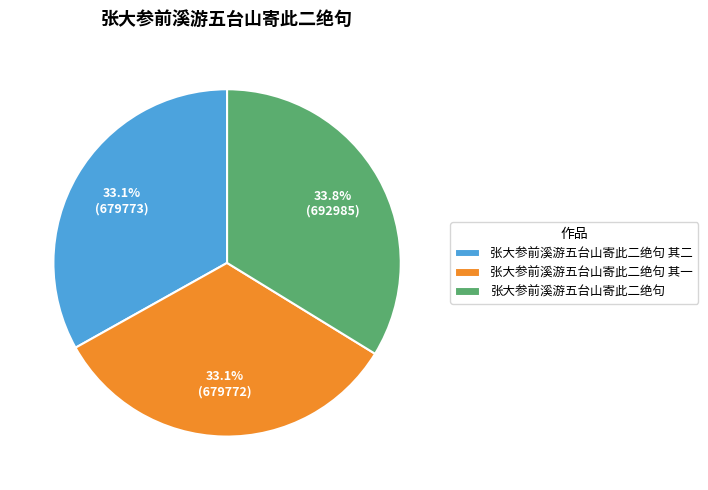

To the nearest percent, what is the difference between the largest and smallest slice percentages?

1%